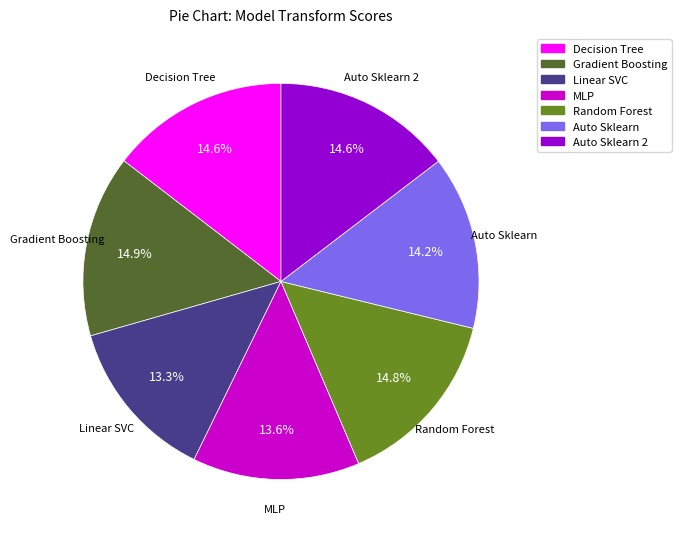

How many slices are in this pie chart?

7